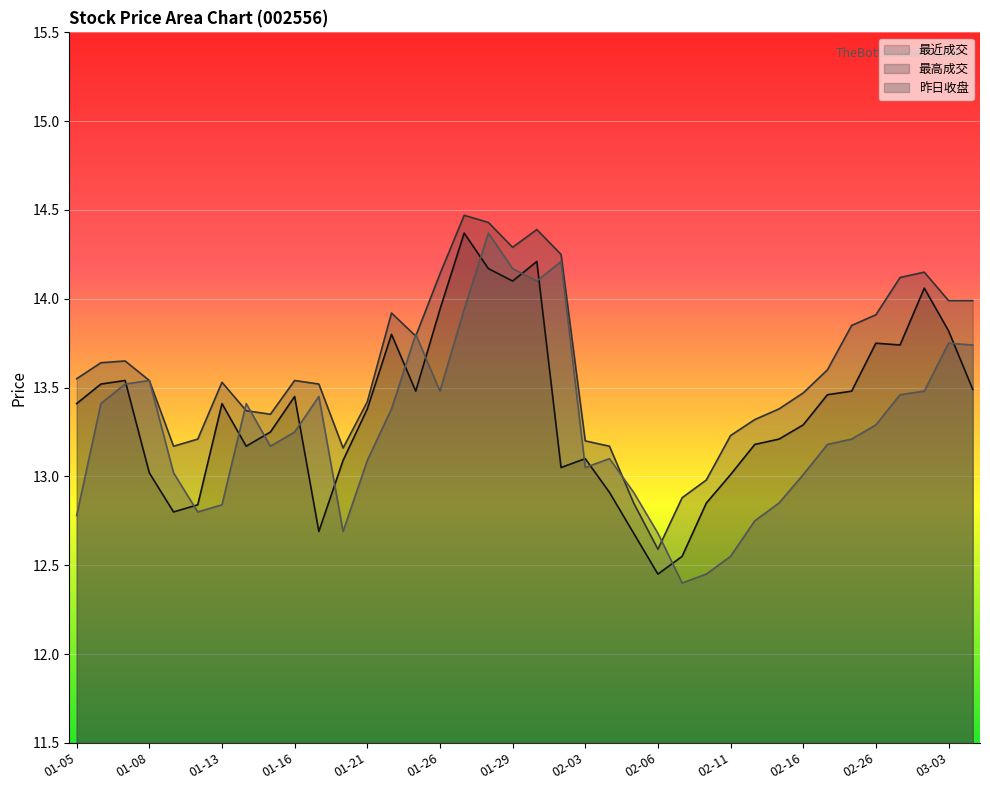

Between which two adjacent categories do 昨日收盘 and 最高成交 first intersect?

01-13 and 01-14